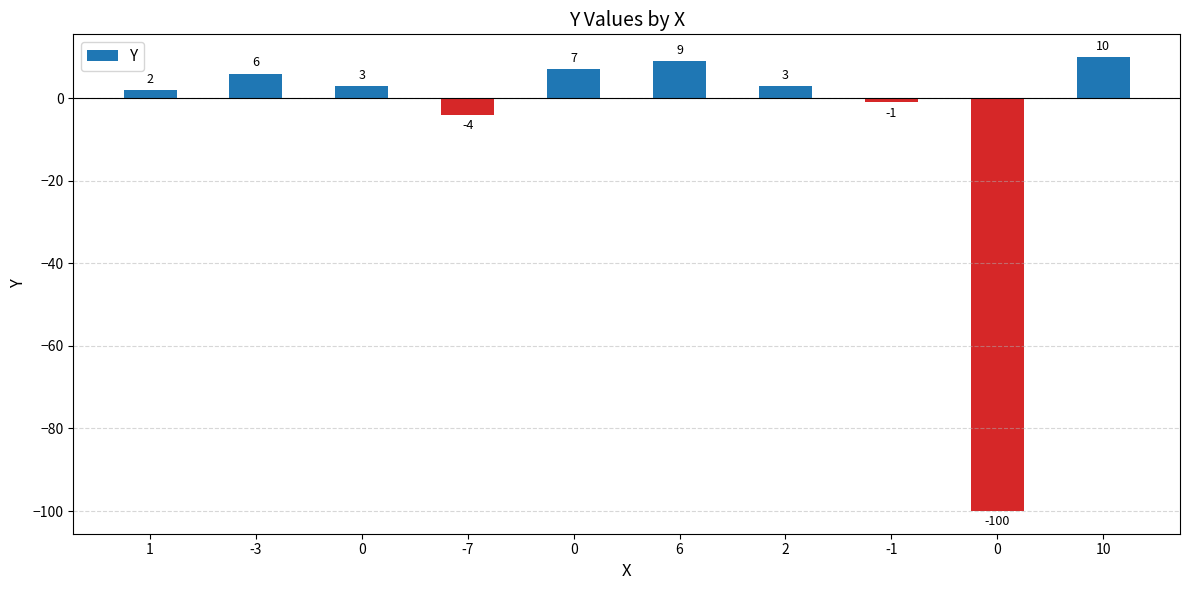

How many series are shown in this chart?

1